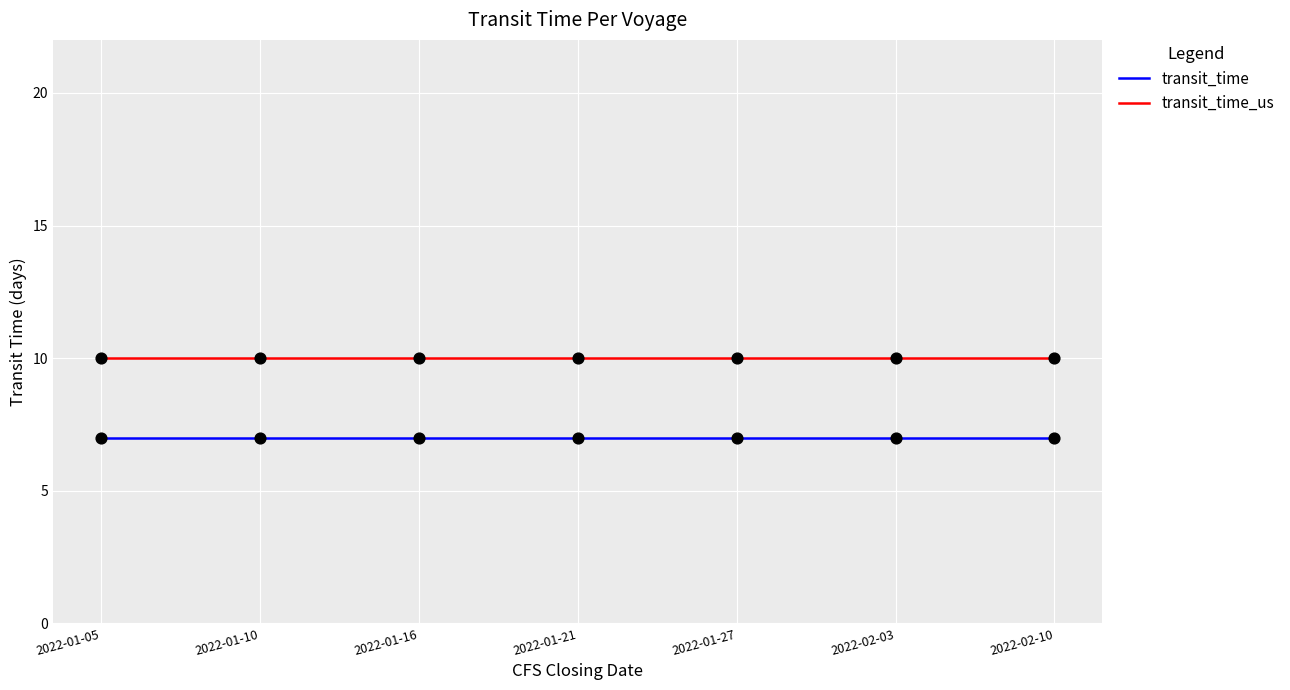

At how many categories does at least one series exceed 9?

7